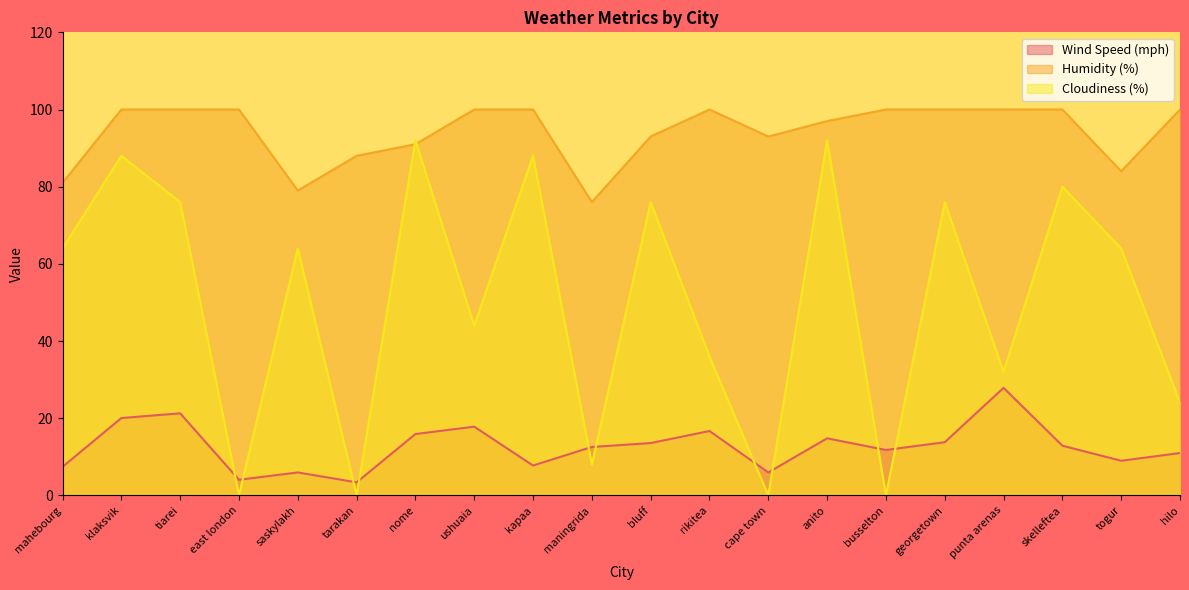

True or false: Wind Speed (mph) and Humidity (%) cross at least once.

False